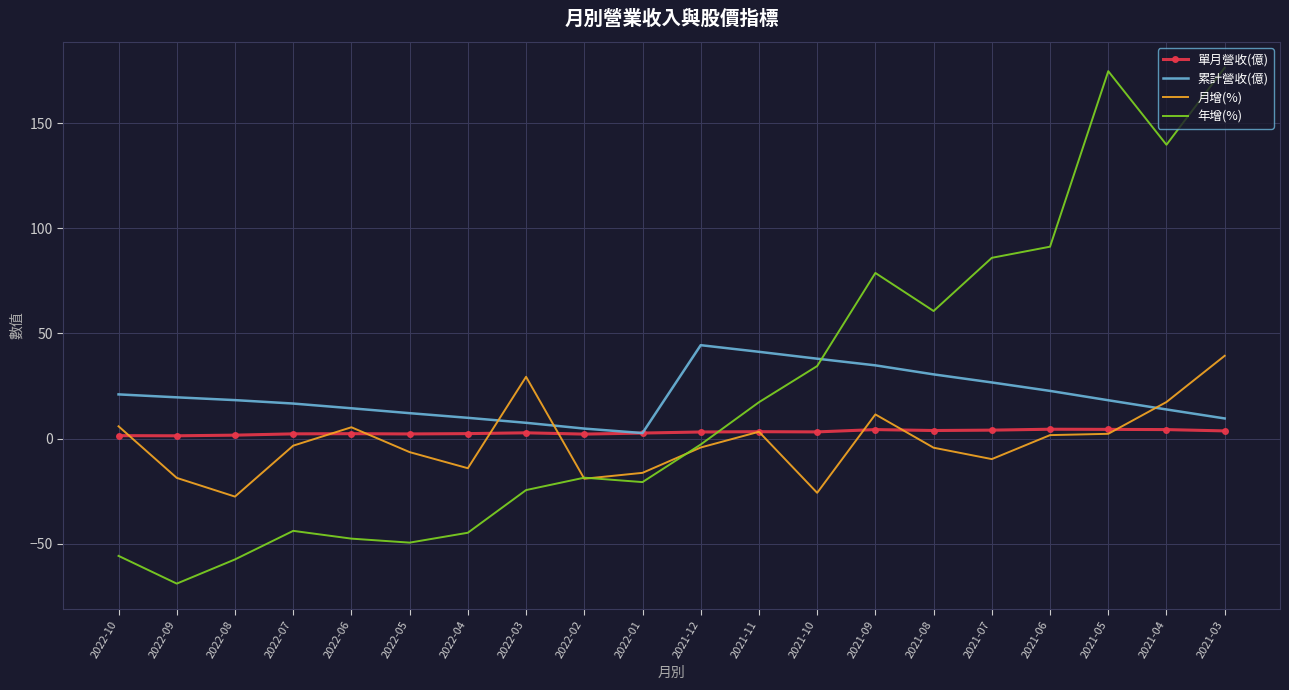

How many categories are shown in the chart?

20